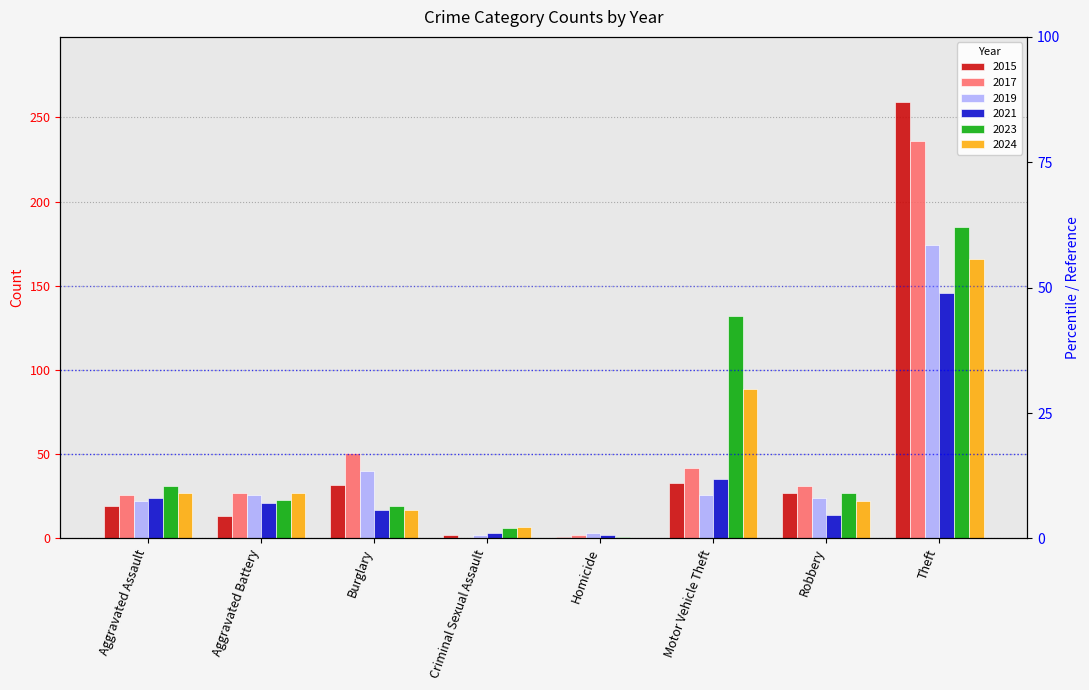

What is the difference between the maximum and minimum values in the 2015 series?

258